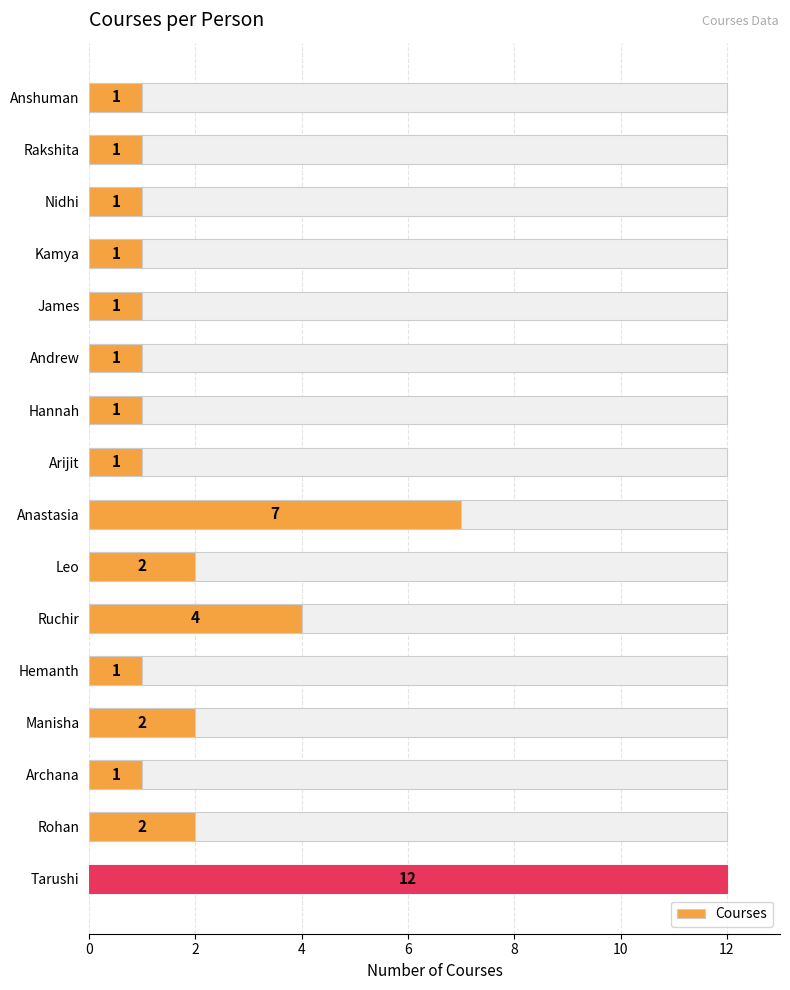

Is it true that the value at Rohan is 2?

True